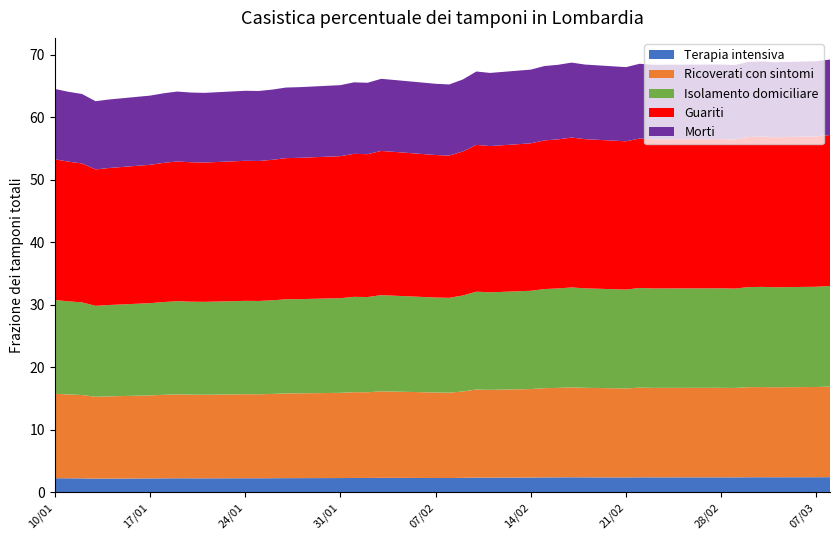

What is the lowest value of the Terapia intensiva series?

2.2